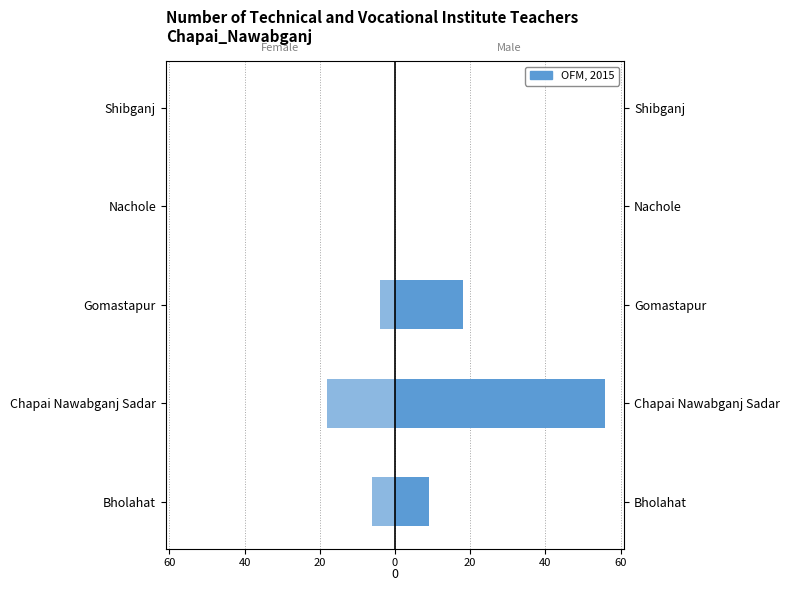

How many positive values does the Male Teachers series have?

3